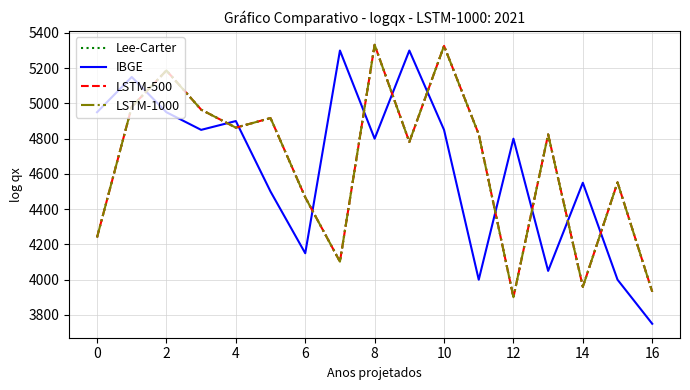

Does the chart display data point markers on the line(s)?

No